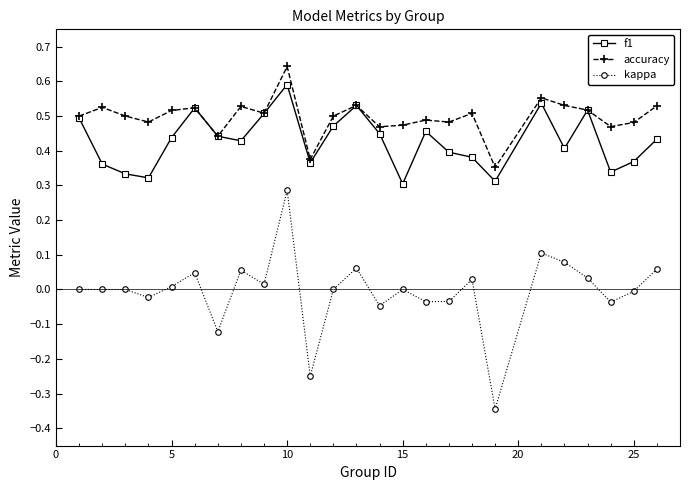

List the series in order of their peak value, lowest first.

kappa, f1, accuracy